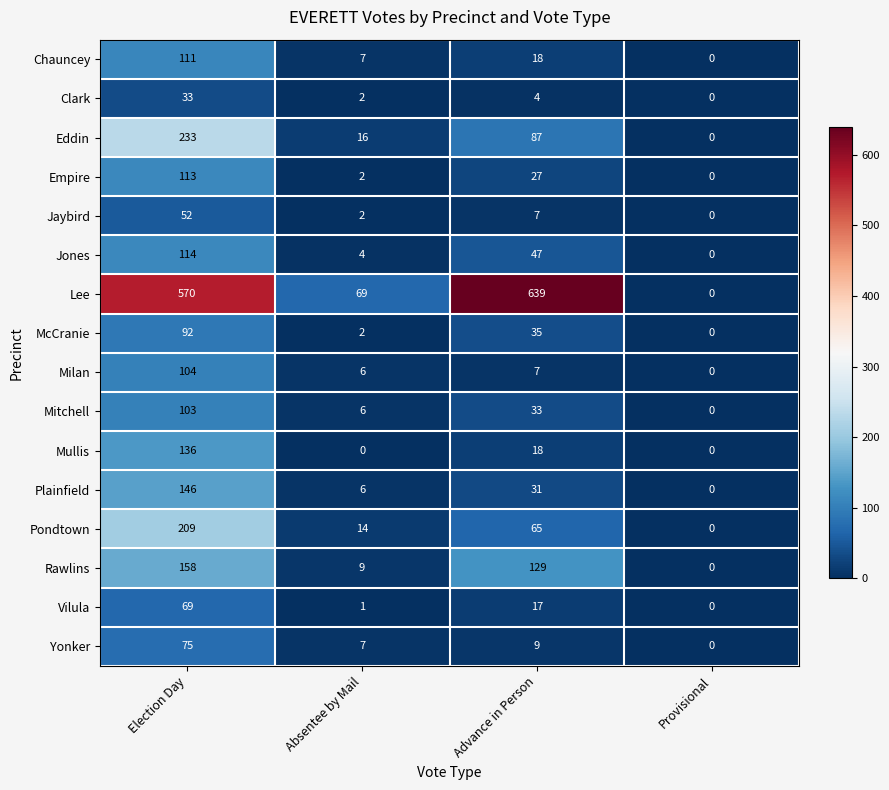

What value does the Jaybird series have at Advance in Person?

7